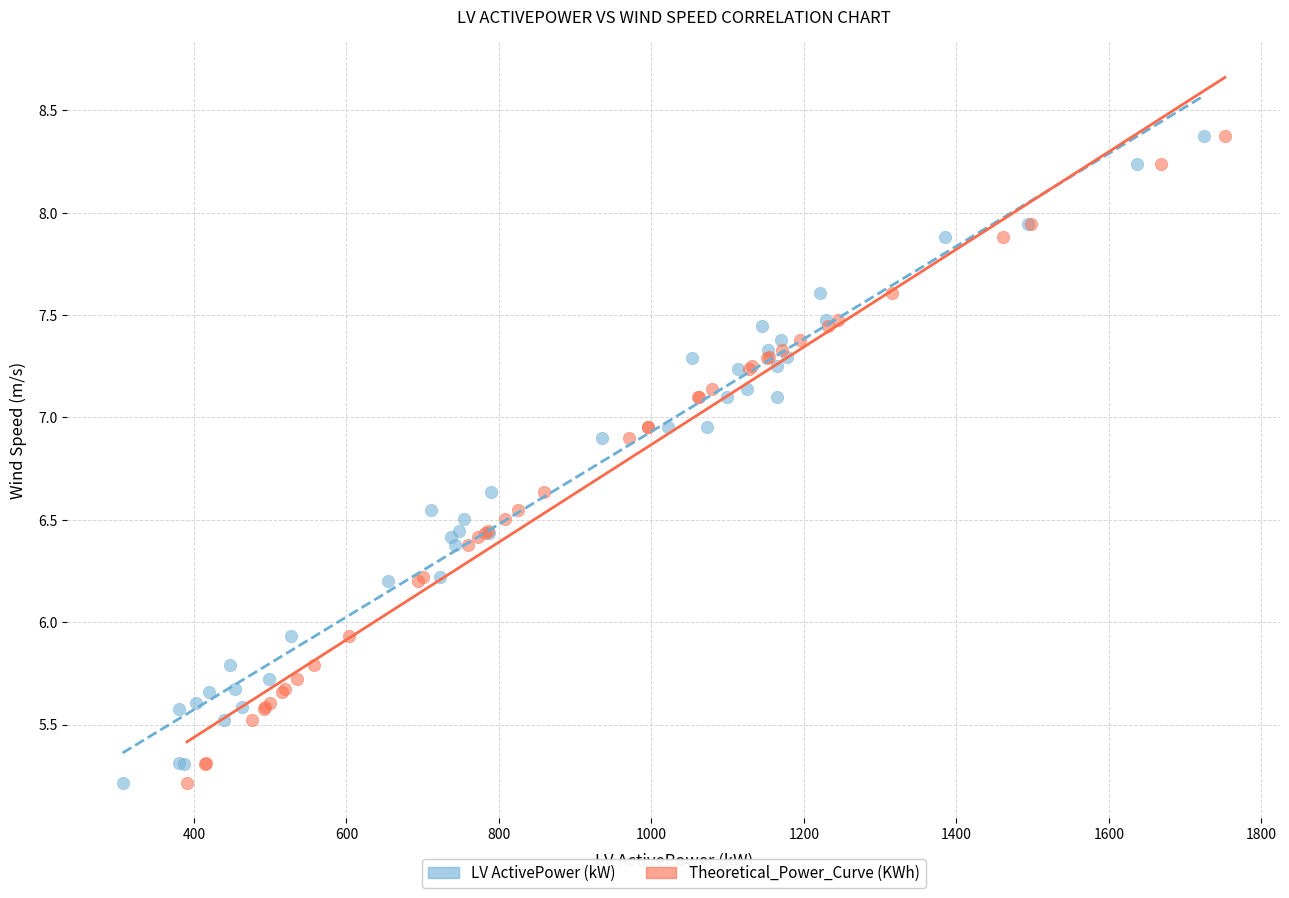

What are all the series names shown in the legend?

LV ActivePower (kW), Theoretical_Power_Curve (KWh)